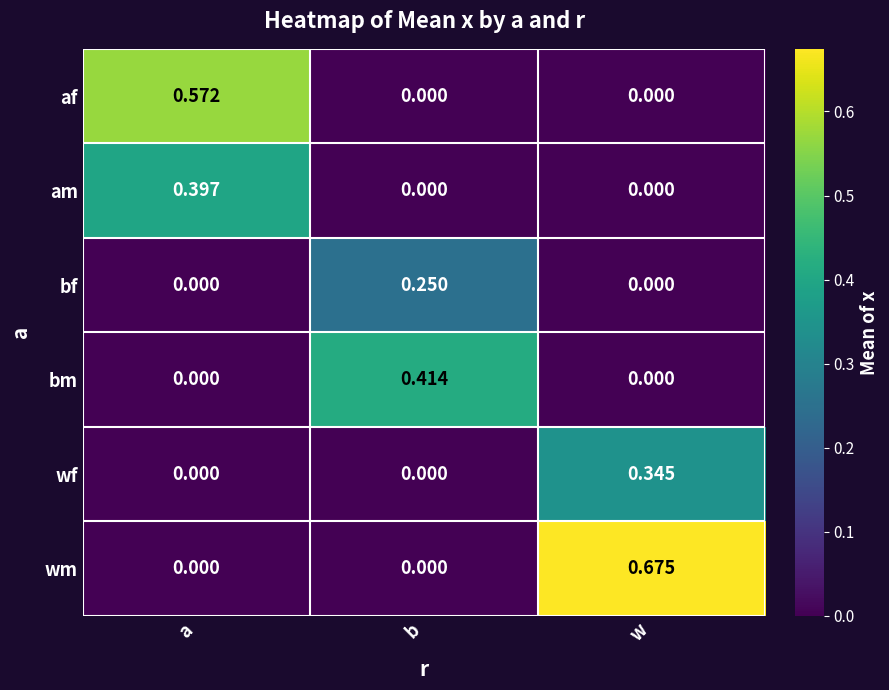

At how many categories does at least one series exceed 0?

3